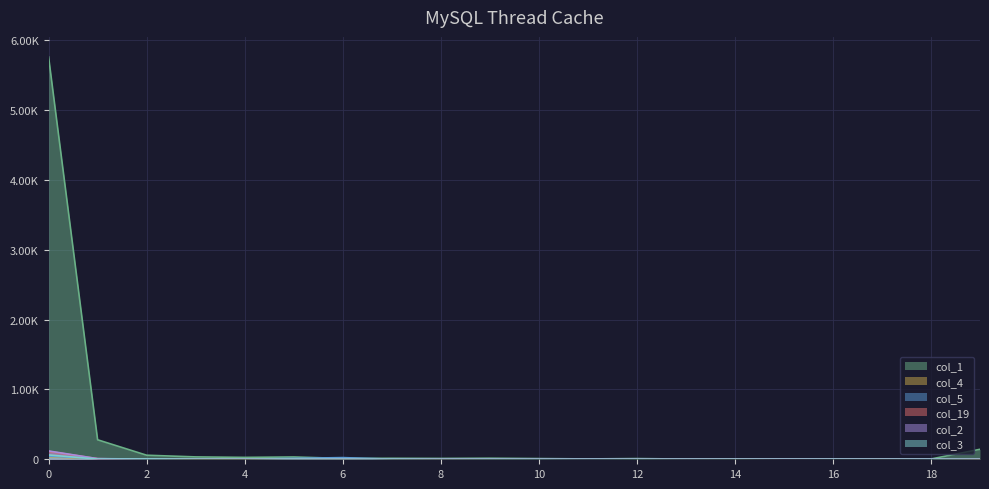

How many lines are shown in the chart?

6